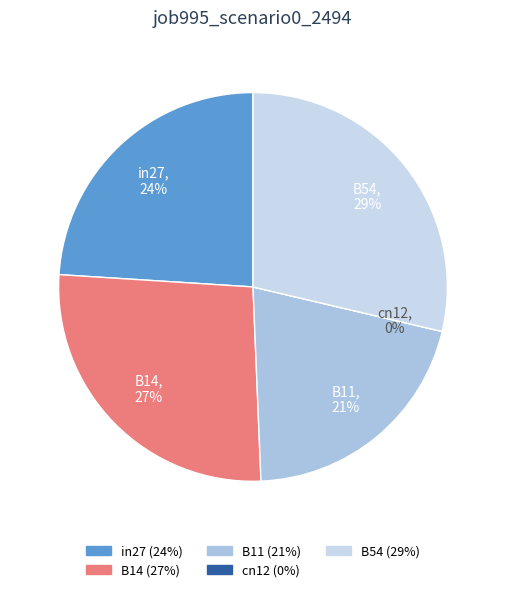

Combined, what portion of the pie is B54 and B14?

55.3%